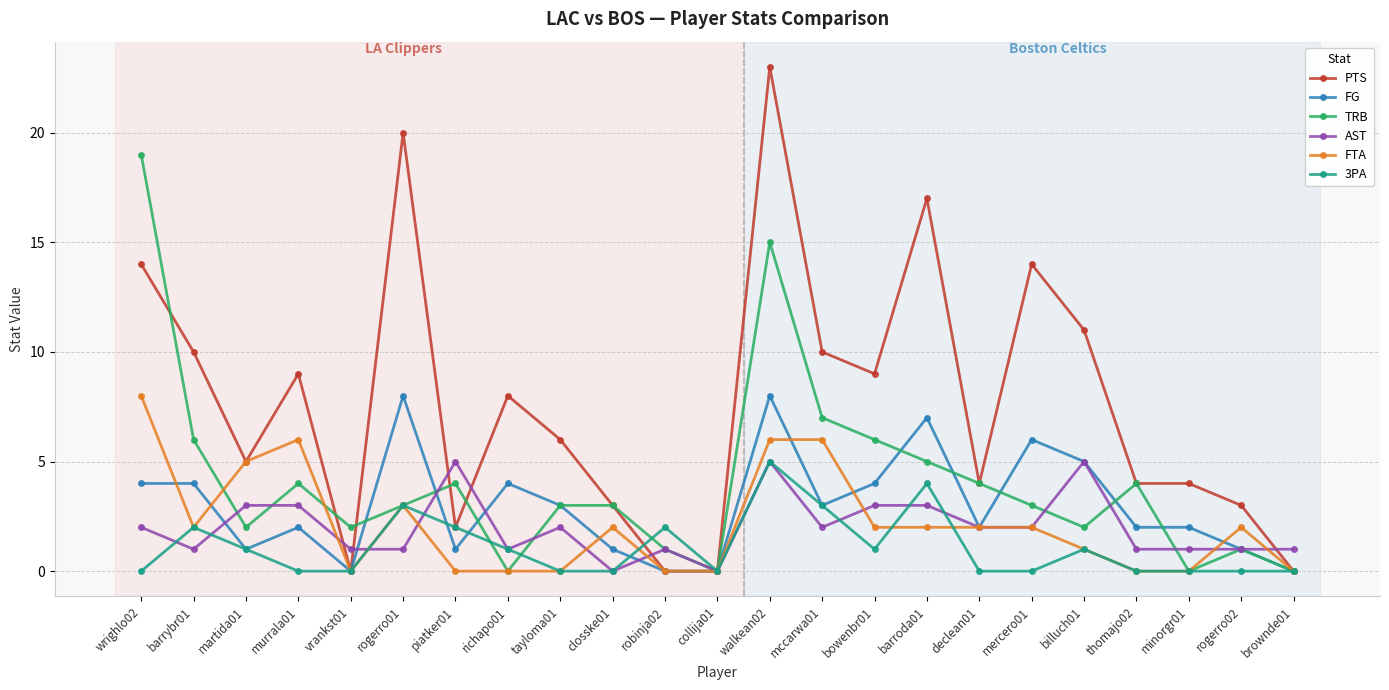

Does the chart have visible grid lines?

Yes